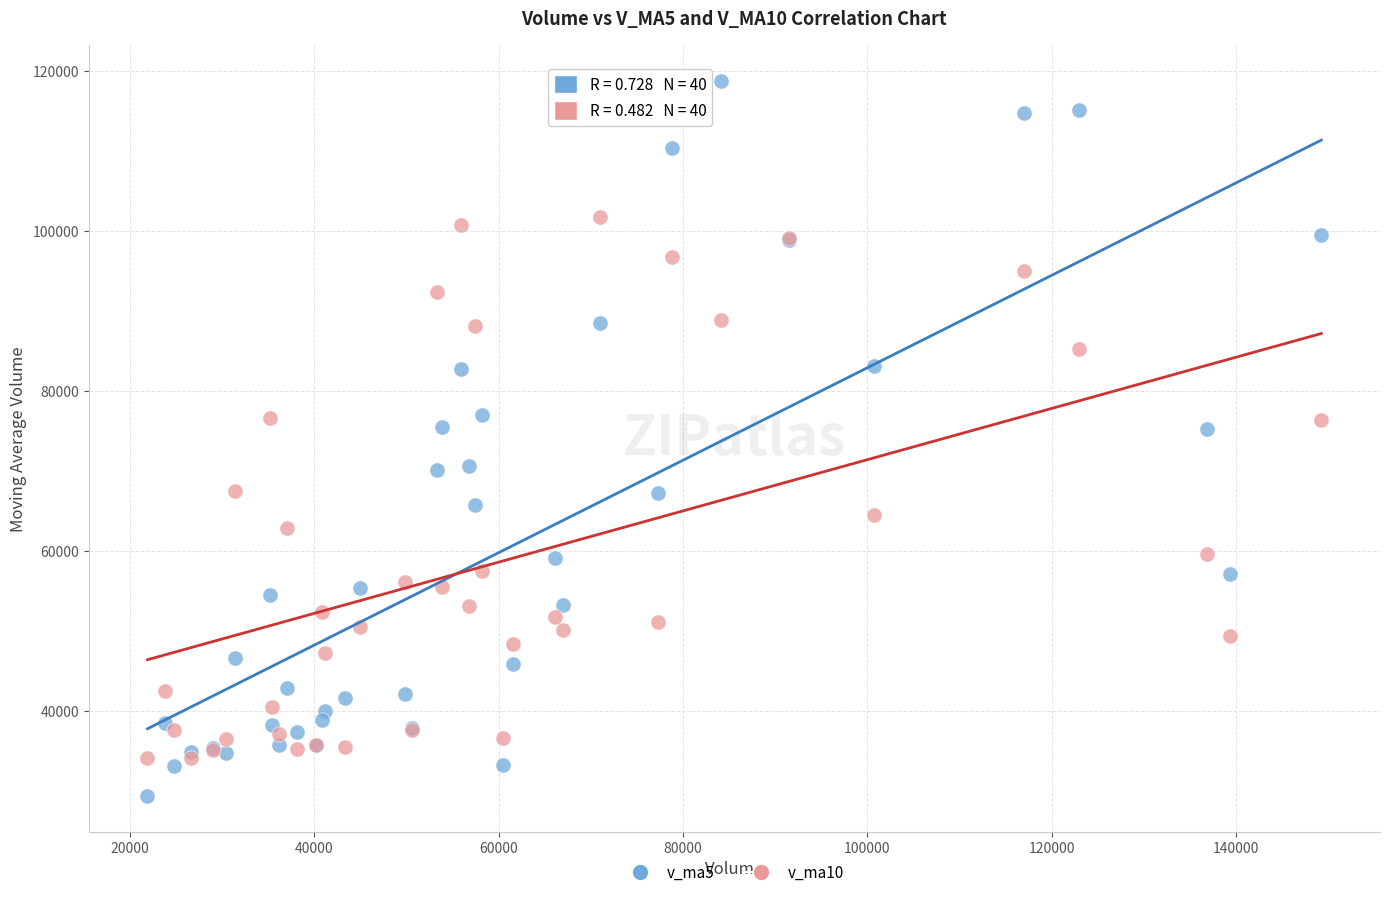

Which series contains the lowest Y value?

v_ma5